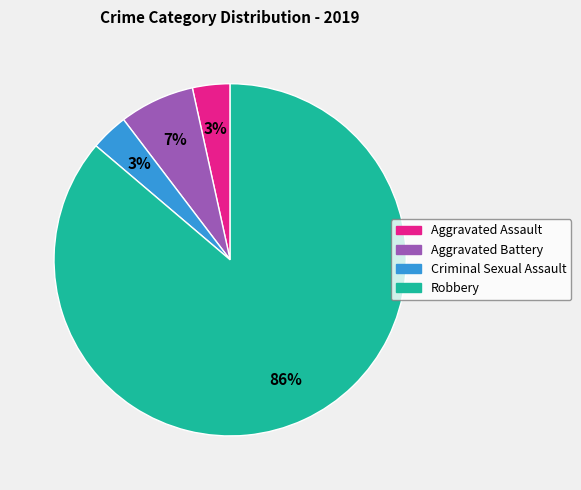

What is the largest slice in the pie chart?

Robbery